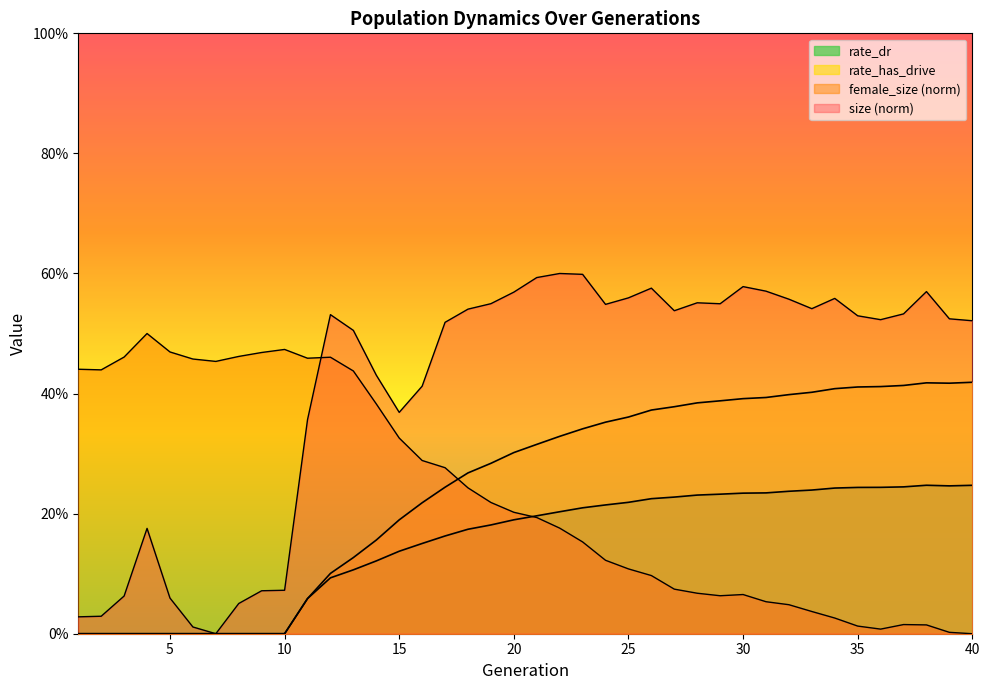

What is the value of the size point at the 29th from the left?

0.5